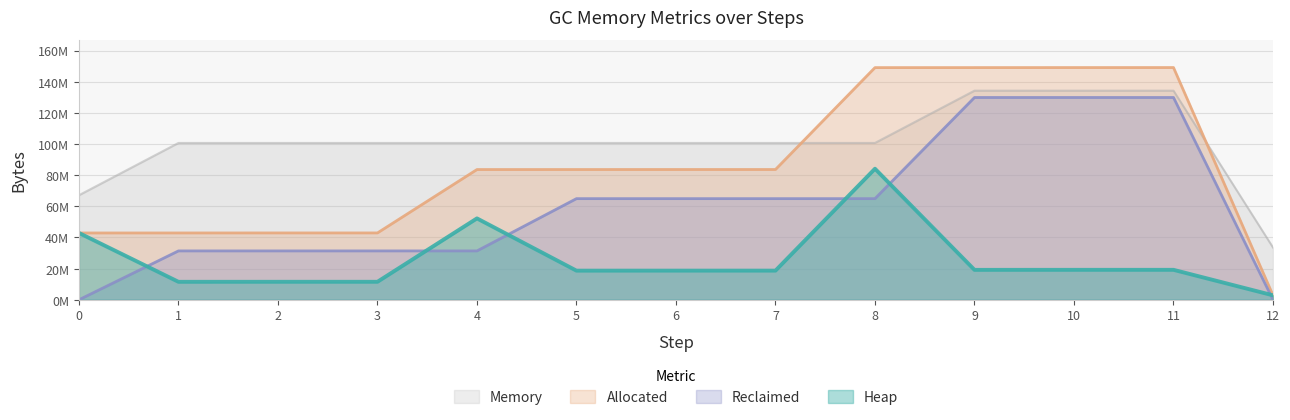

Which series changed the most between 1 and 10?

Allocated